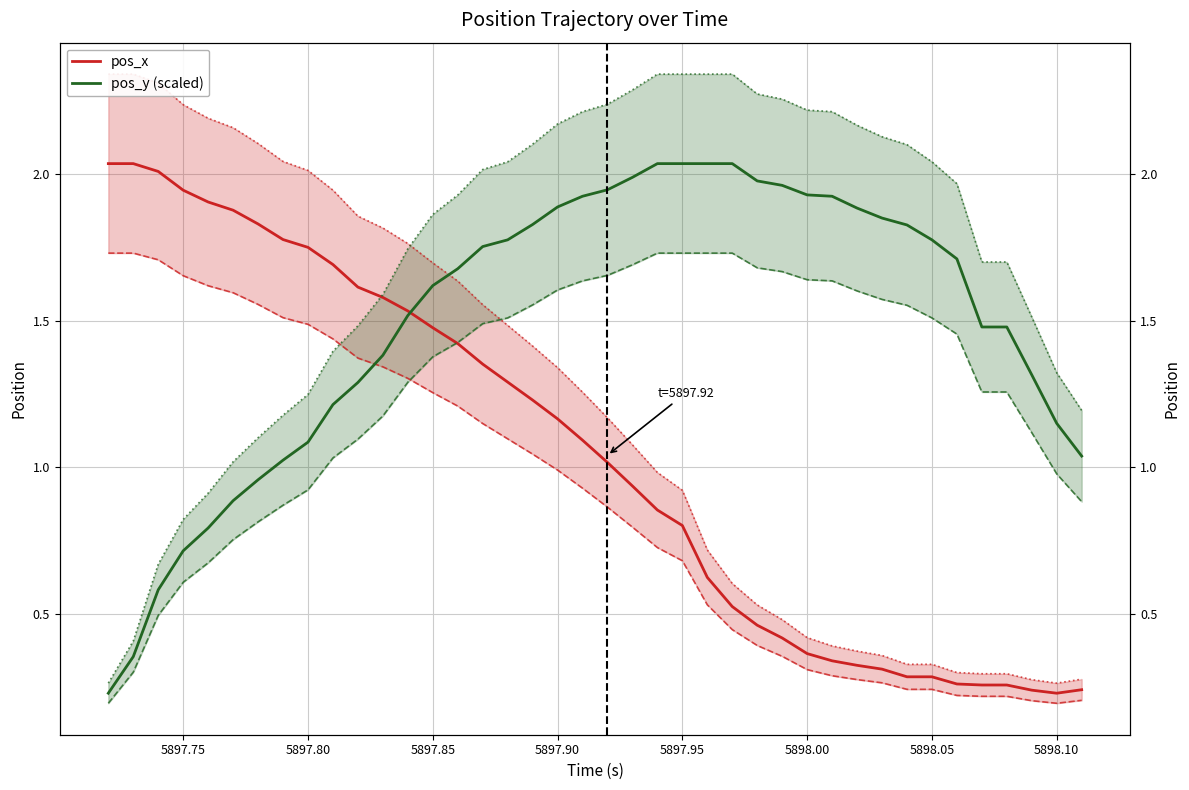

Reading left to right, extract all data points from this chart.

pos_x: 2.0	2.0	2.0	1.9	1.9	1.9	1.8	1.8	1.8	1.7	1.6	1.6	1.5	1.5	1.4	1.4	1.3	1.2	1.2	1.1	1.0	0.9	0.9	0.8	0.6	0.5	0.5	0.4	0.4	0.3	0.3	0.3	0.3	0.3	0.3	0.3	0.3	0.2	0.2	0.2
pos_y (scaled): 0.2	0.4	0.6	0.7	0.8	0.9	1.0	1.0	1.1	1.2	1.3	1.4	1.5	1.6	1.7	1.8	1.8	1.8	1.9	1.9	1.9	2.0	2.0	2.0	2.0	2.0	2.0	2.0	1.9	1.9	1.9	1.9	1.8	1.8	1.7	1.5	1.5	1.3	1.1	1.0